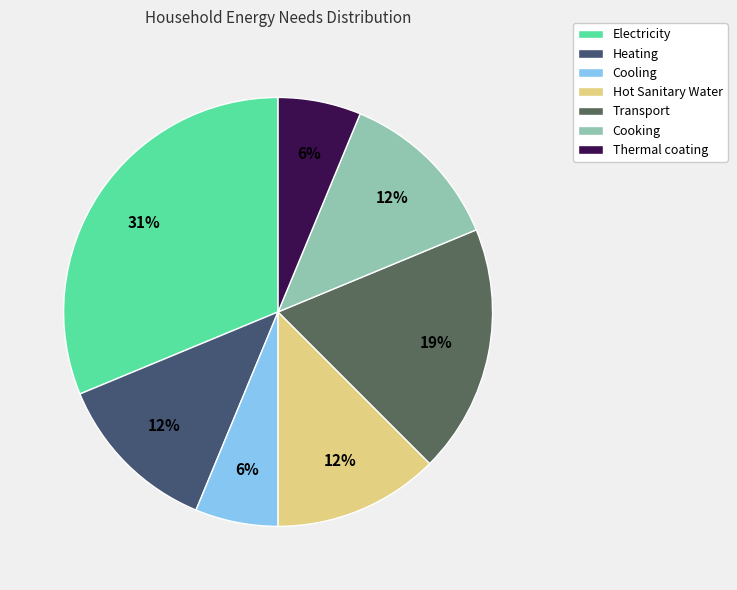

How many slices are in this pie chart?

7